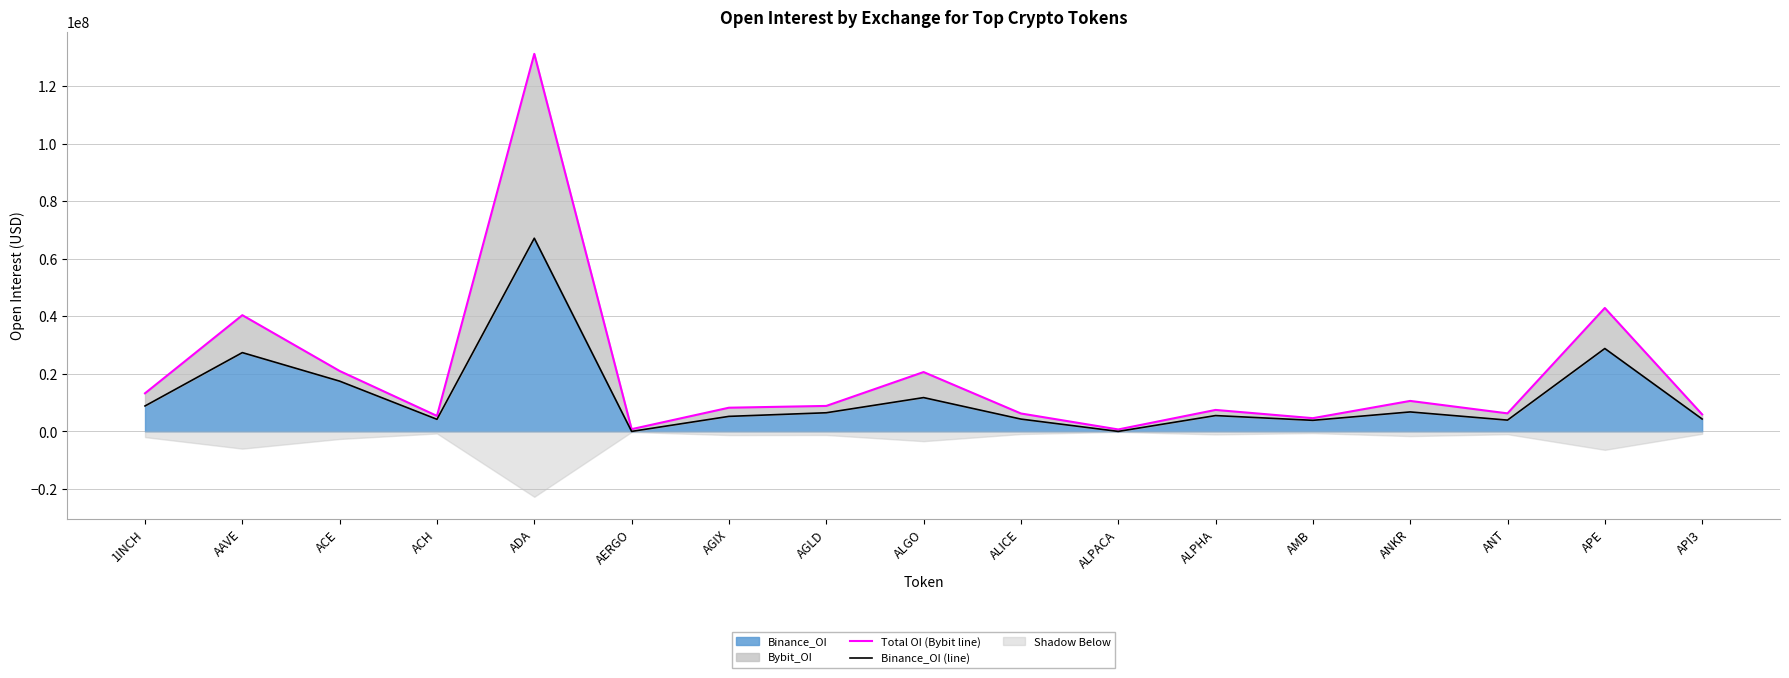

True or false: Total OI (Bybit line) and Binance_OI (line) cross at least once.

False